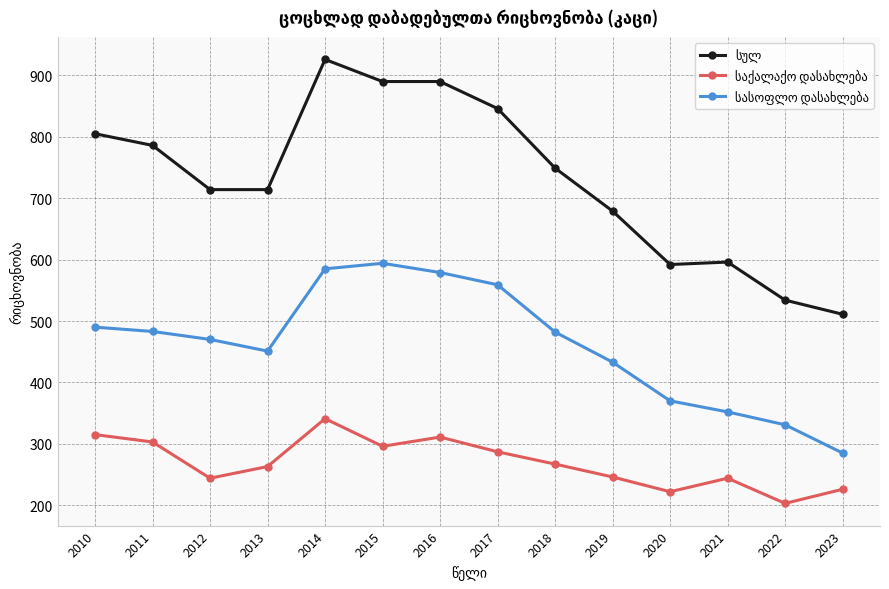

What is the maximum value shown in the chart?

926